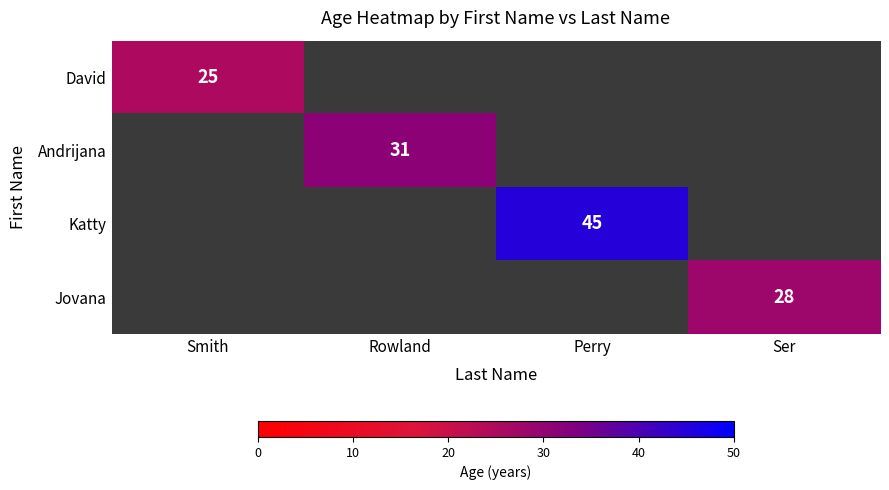

True or false: Andrijana has a value of 48 at Rowland.

False